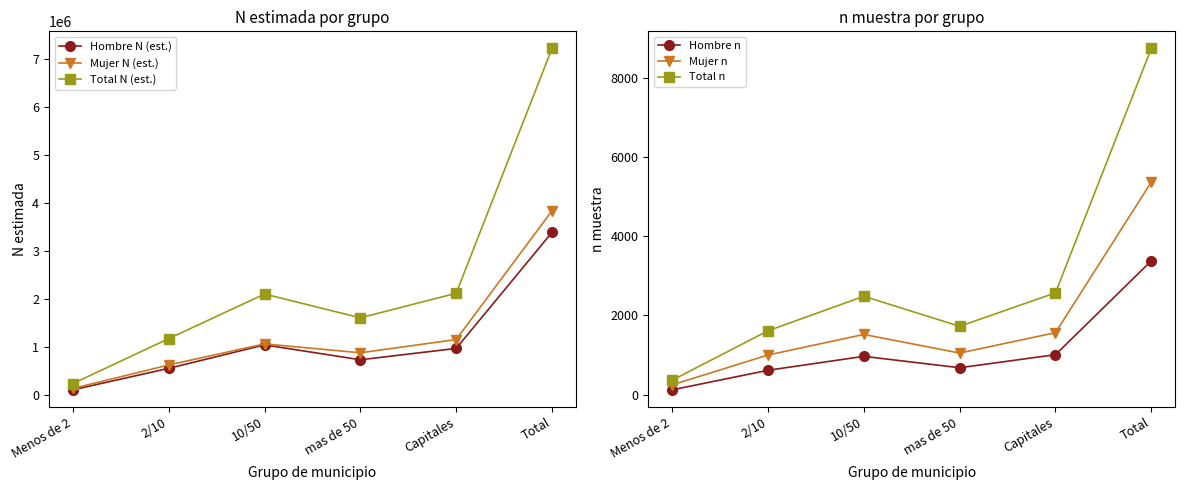

At which category is the sum across all series the highest?

Total